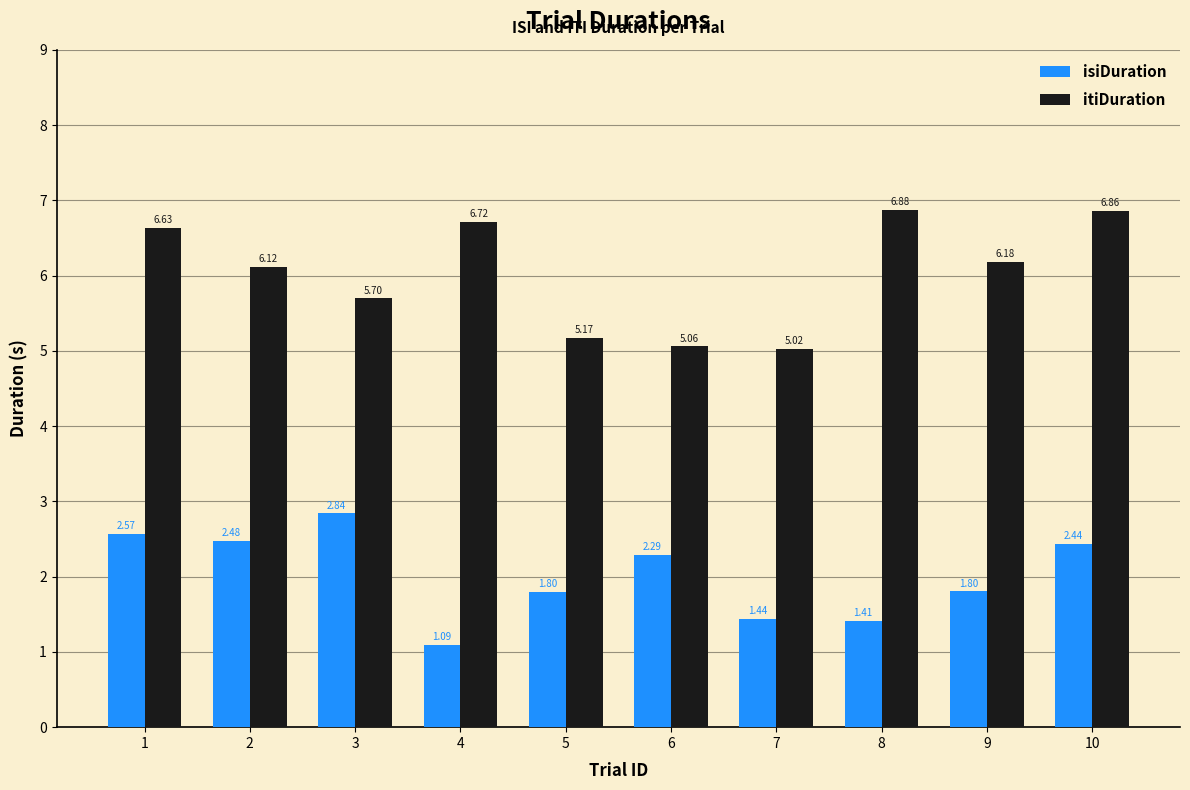

Which series has the widest spread of values?

itiDuration